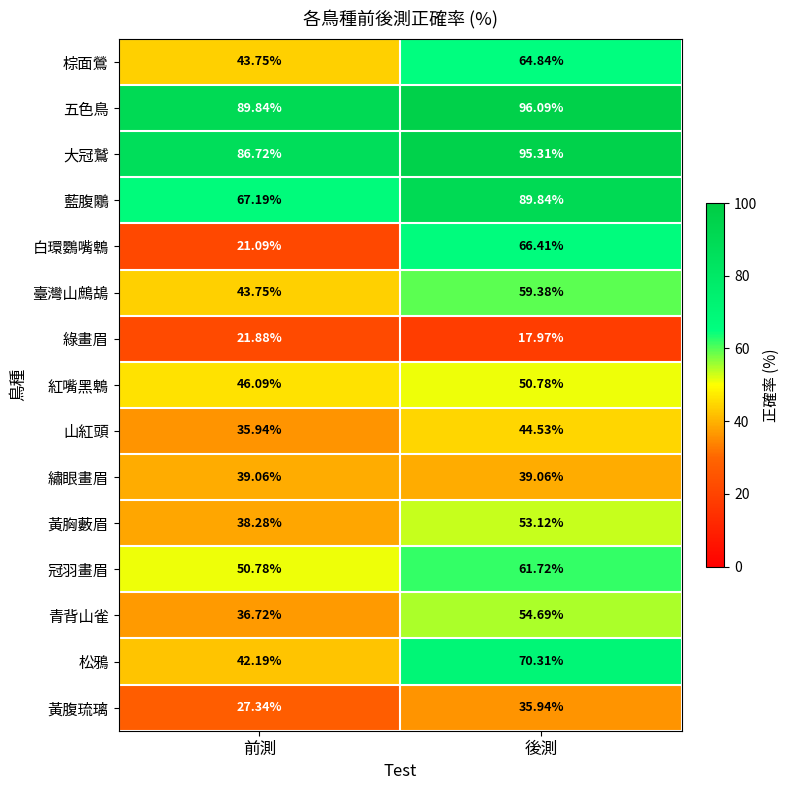

Which series changed the most between 前測 and 後測?

白環鸚嘴鵯